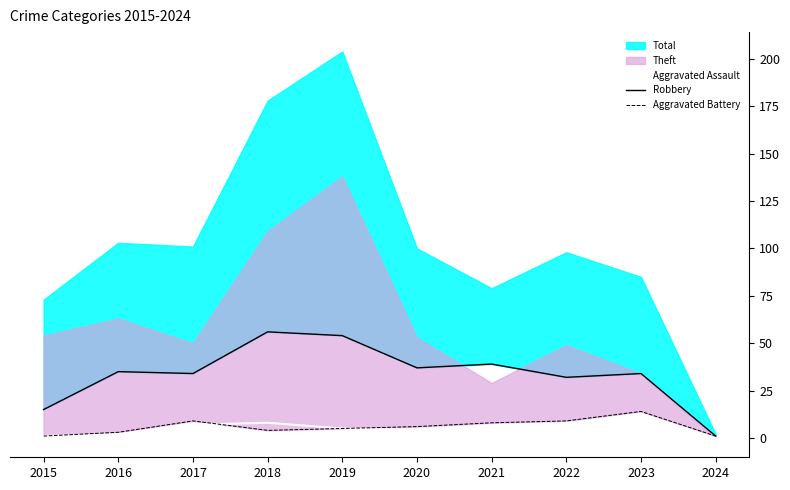

What is the sum of all Aggravated Assault values?

37